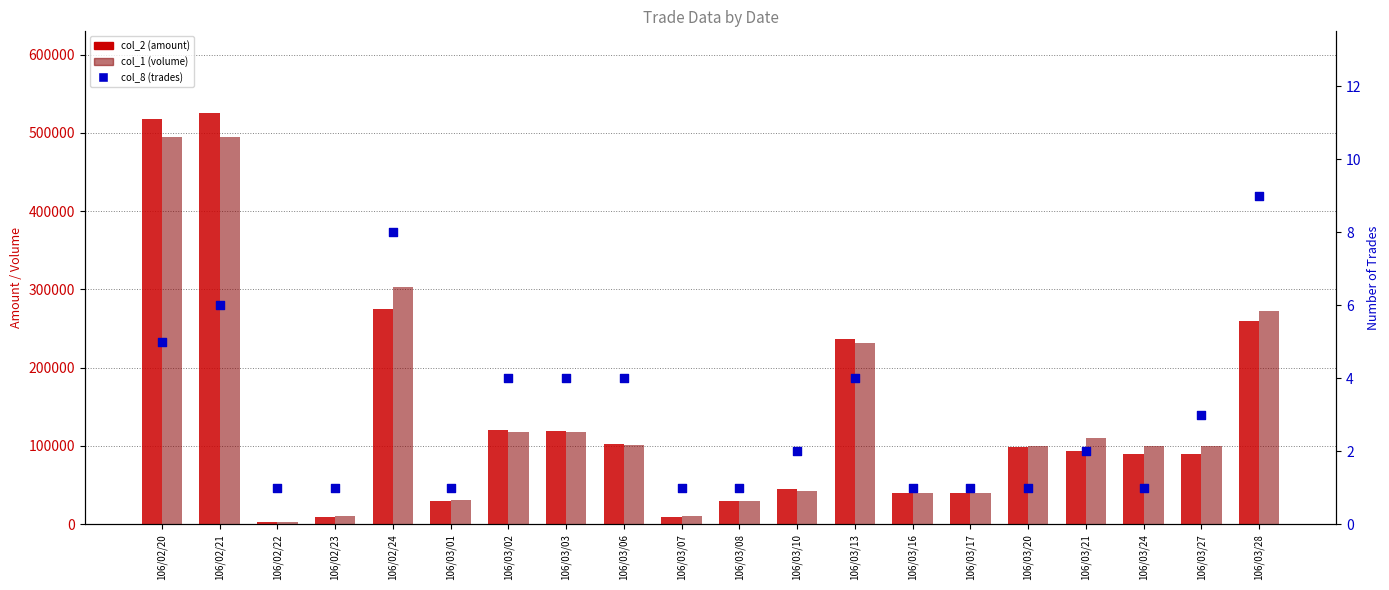

What is the total value across all series at 106/03/27?

189203